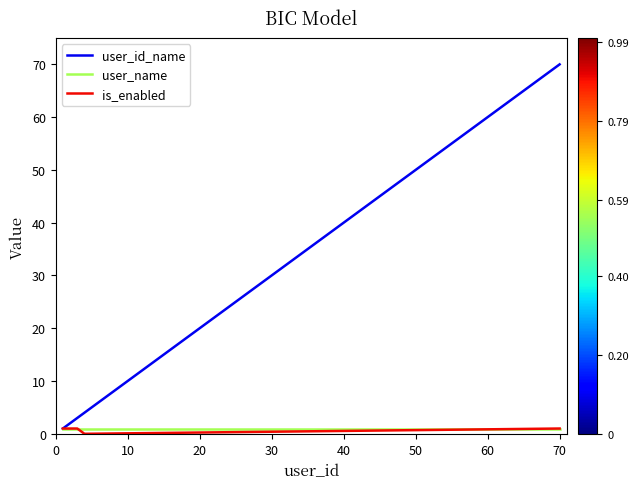

What is the maximum value shown in the chart?

70